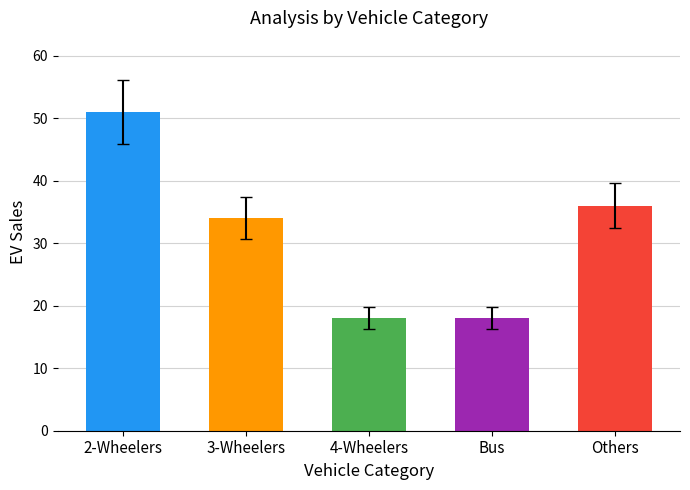

Reading left to right, transcribe all the data shown in this chart.

2-Wheelers=51	3-Wheelers=34	4-Wheelers=18	Bus=18	Others=36